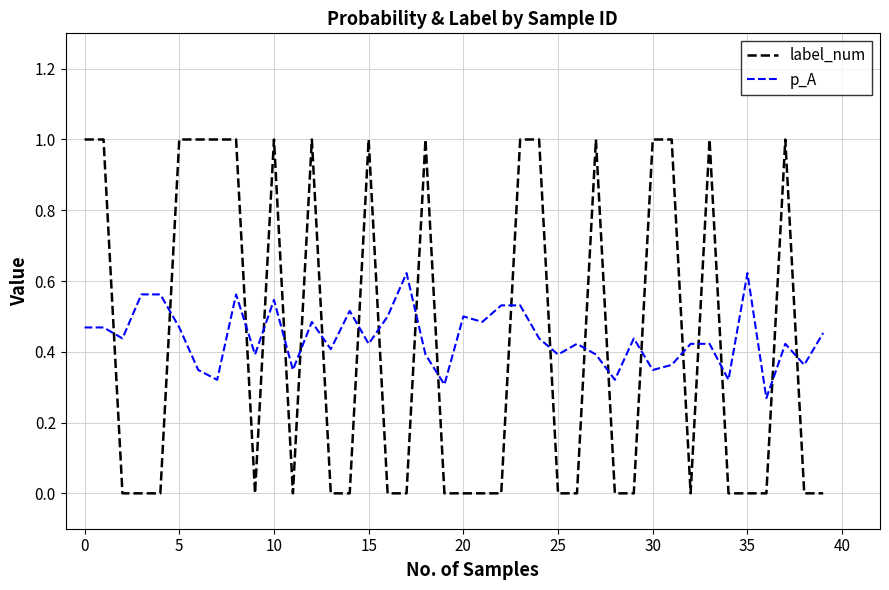

True or false: label_num and p_A intersect in this chart.

True